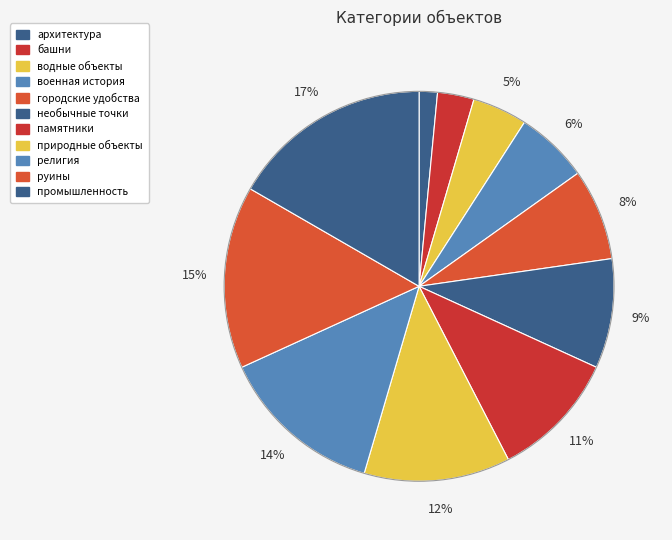

Count the number of slices in the pie.

11